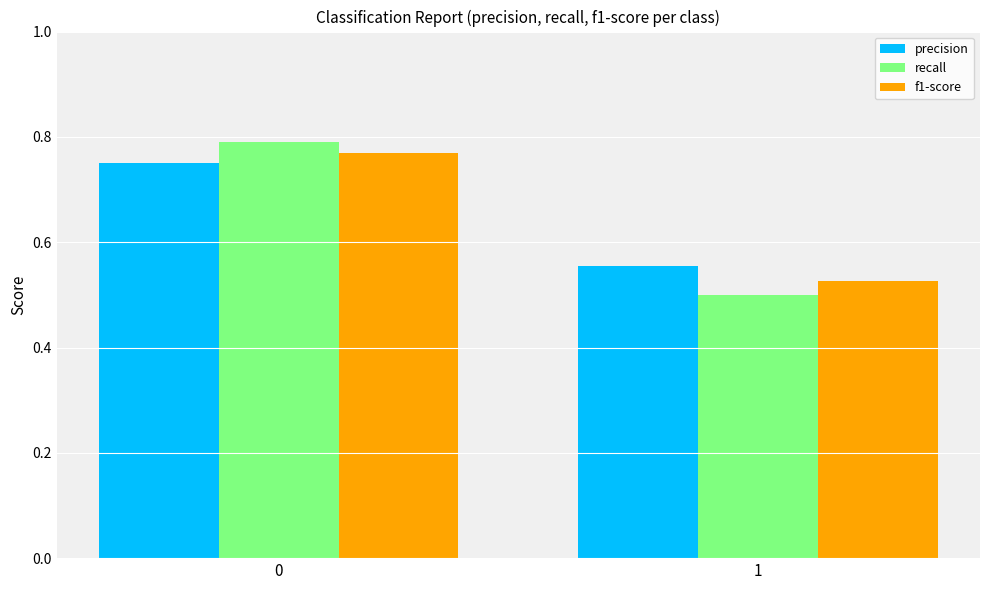

List the labels in order of precision value, largest first.

0, 1